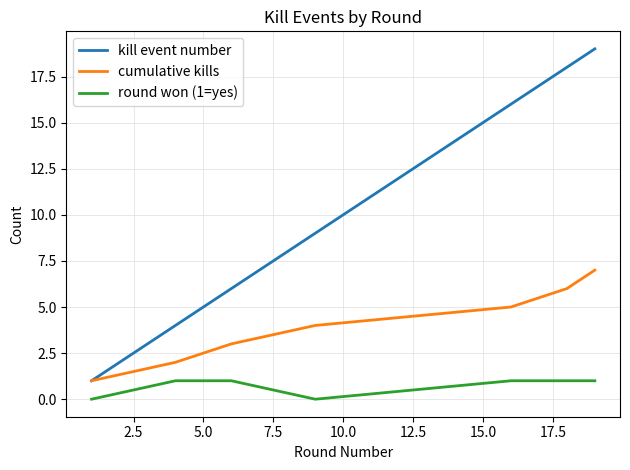

Which series has the largest total across all categories?

kill event number